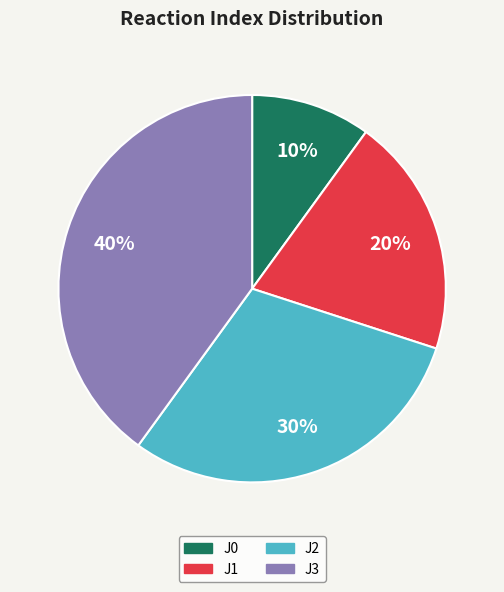

Which slice is the smallest?

J0